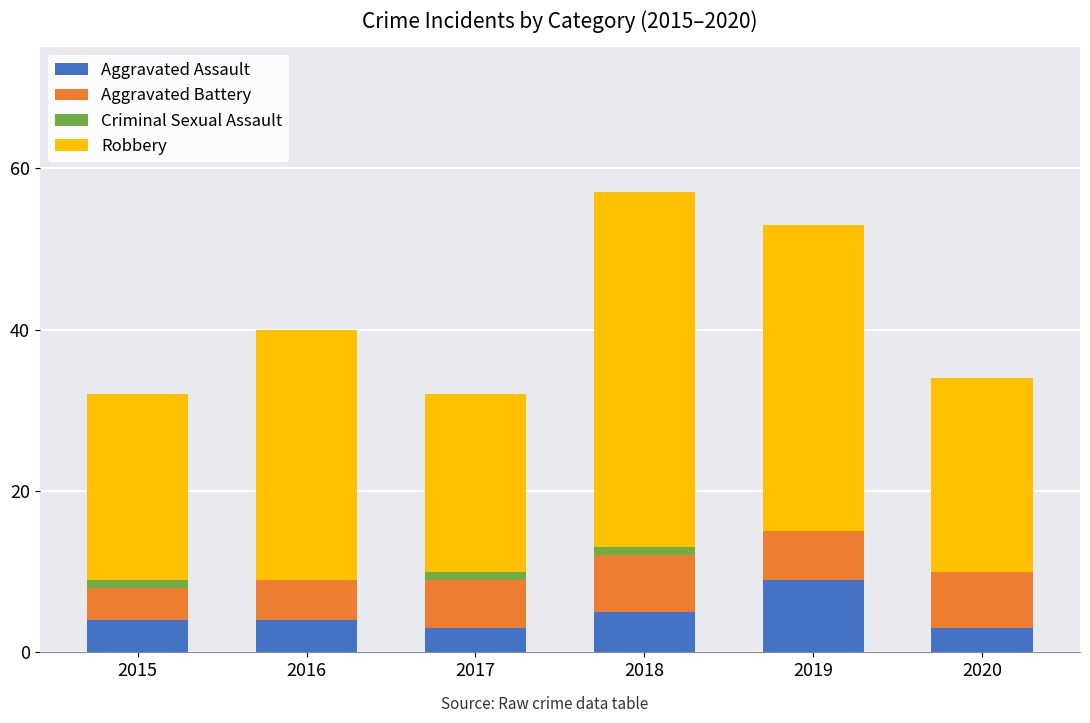

What is the total value across all series at 2020?

34